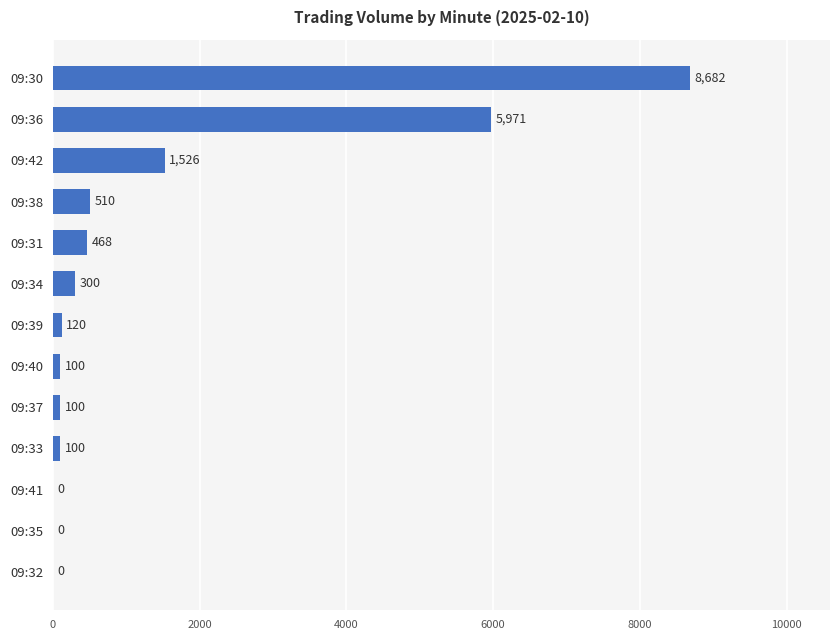

The chart shows a value of 8682 at 09:30. True or false?

True